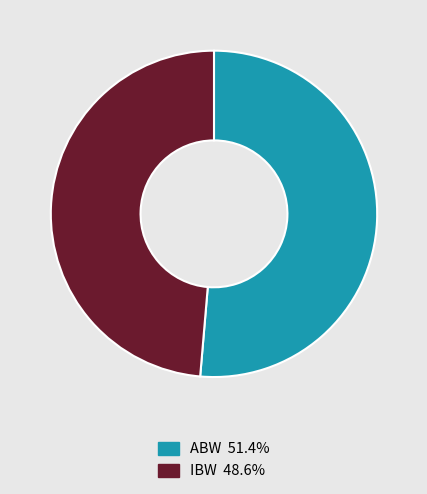

Rank the categories by value from lowest to highest.

IBW, ABW